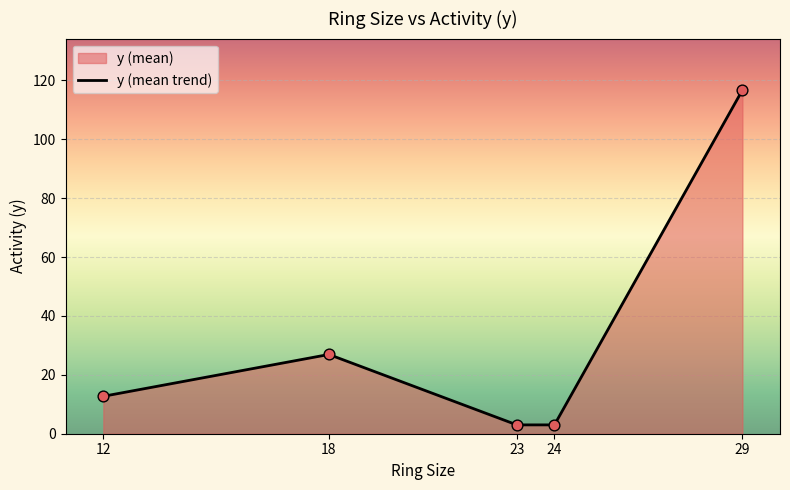

What is the change in value from 23 to 29?

+113.7